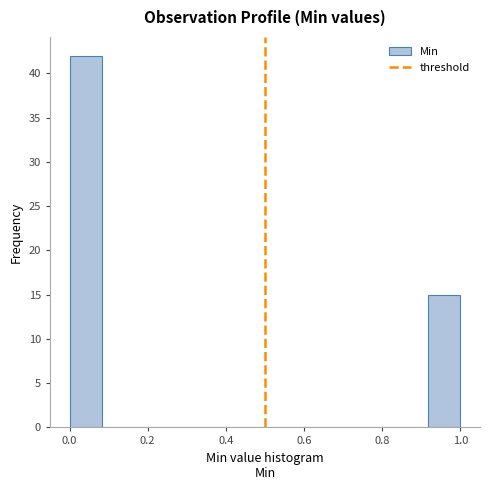

Reading left to right, list every bar in this chart as the range it spans on the x-axis followed by its height. Neither the bar edges nor the heights are printed on the chart, so give them approximately, as read against the axes.

0.00 to 0.08: 42
0.08 to 0.16: 0
0.16 to 0.26: 0
0.26 to 0.34: 0
0.34 to 0.42: 0
0.42 to 0.50: 0
0.50 to 0.58: 0
0.58 to 0.66: 0
0.66 to 0.76: 0
0.76 to 0.84: 0
0.84 to 0.92: 0
0.92 to 1.00: 15